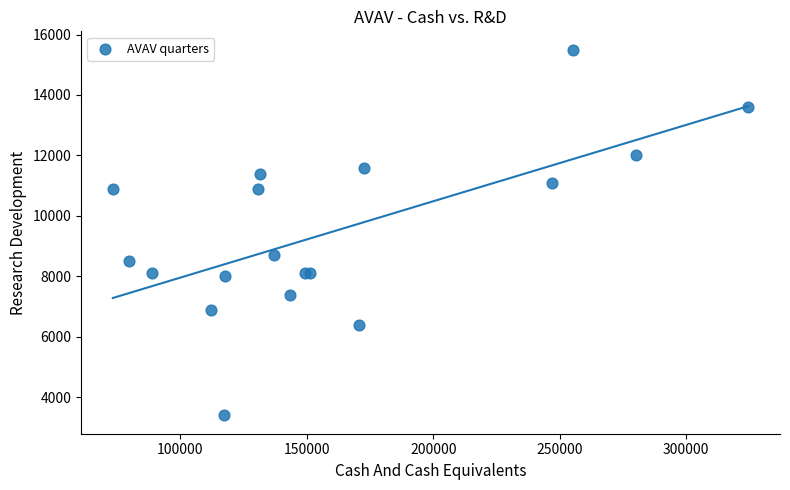

What Y value in the scatter plot is closest to 9450?

8700